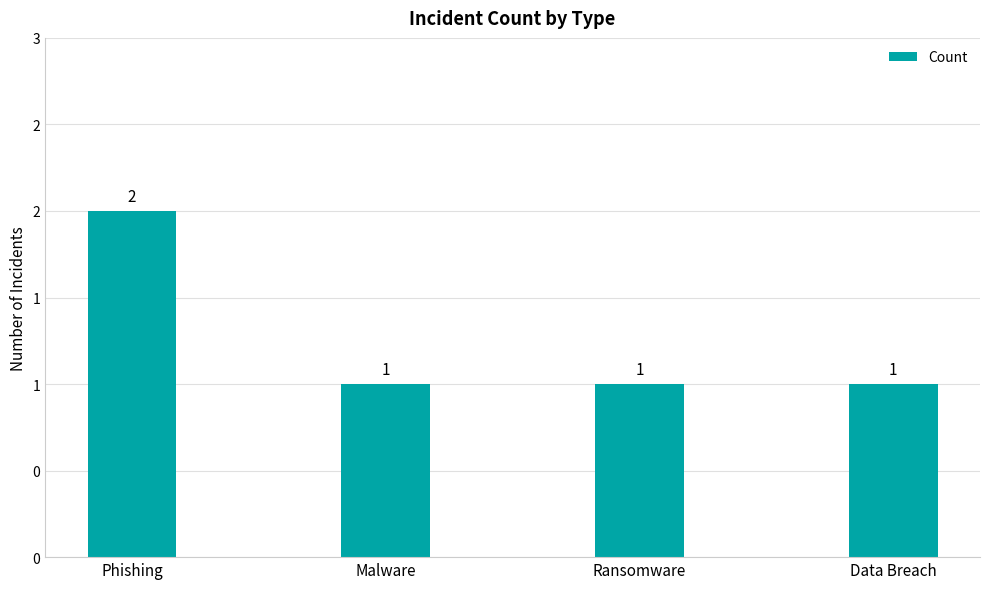

Are the bars horizontal?

No